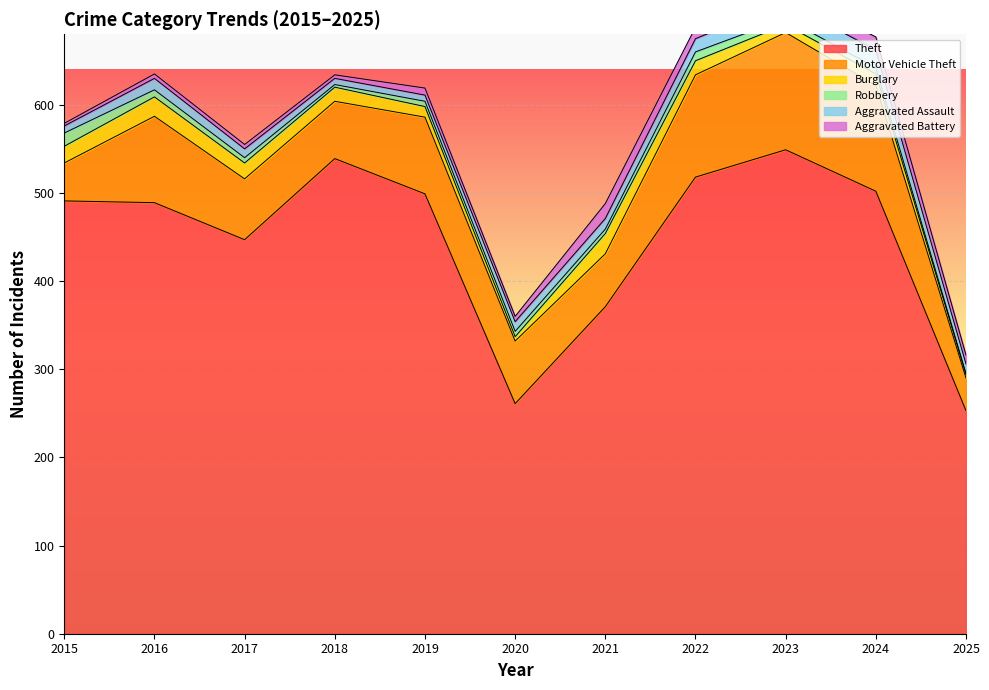

At which category does Aggravated Assault reach its first local peak?

2016